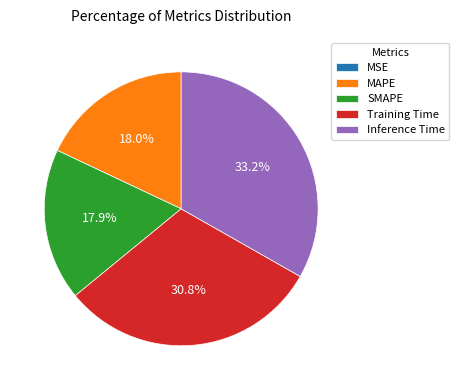

What percentage is NOT represented by Inference Time?

66.8%